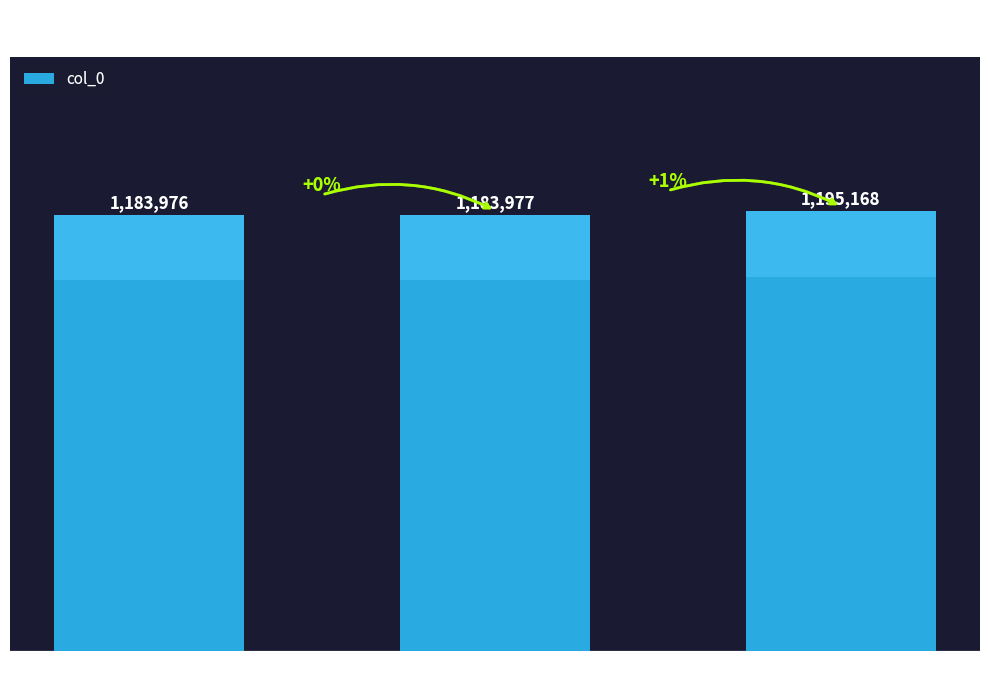

What is the greatest value displayed?

1195168